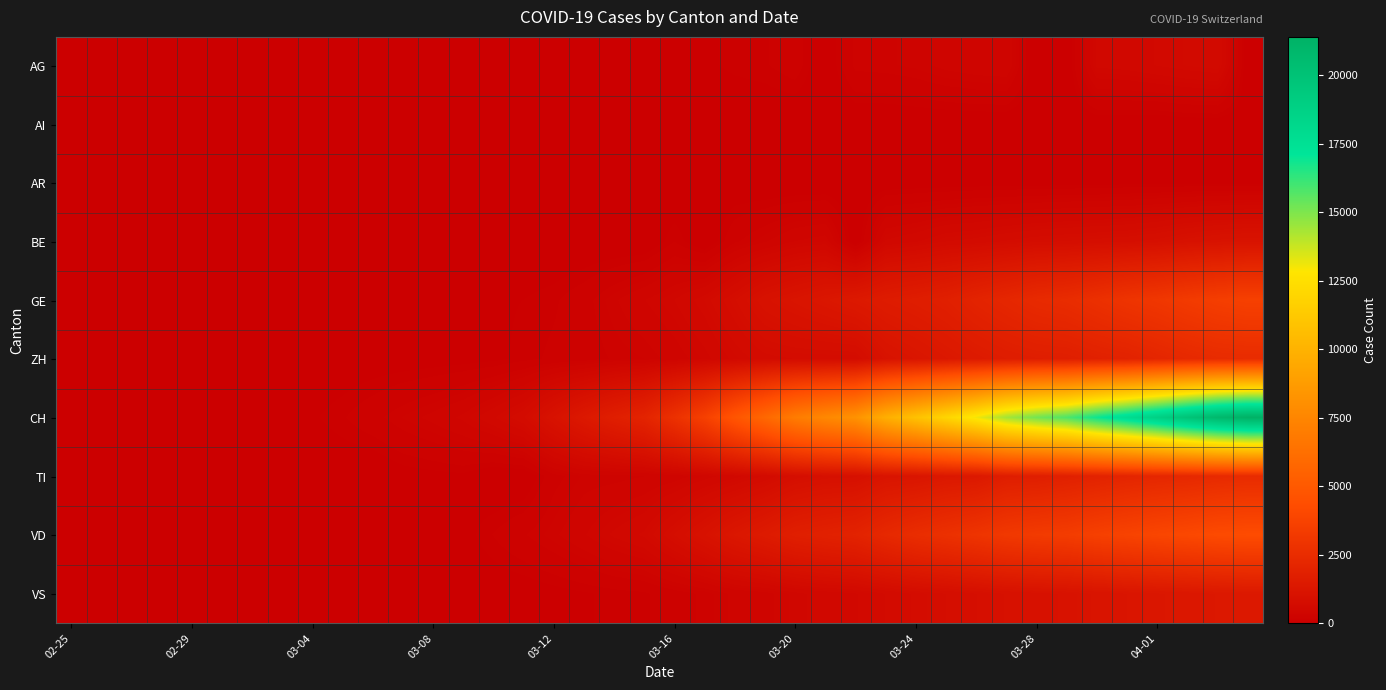

Which series has the largest range (max minus min)?

CH